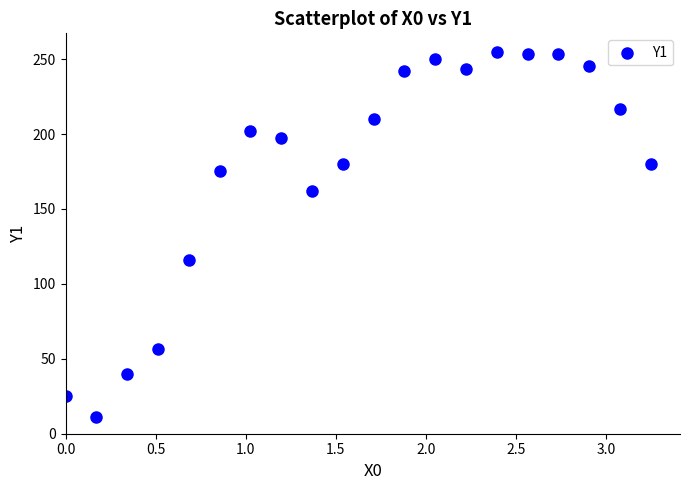

What is the range of Y values (max minus min)?

244.1